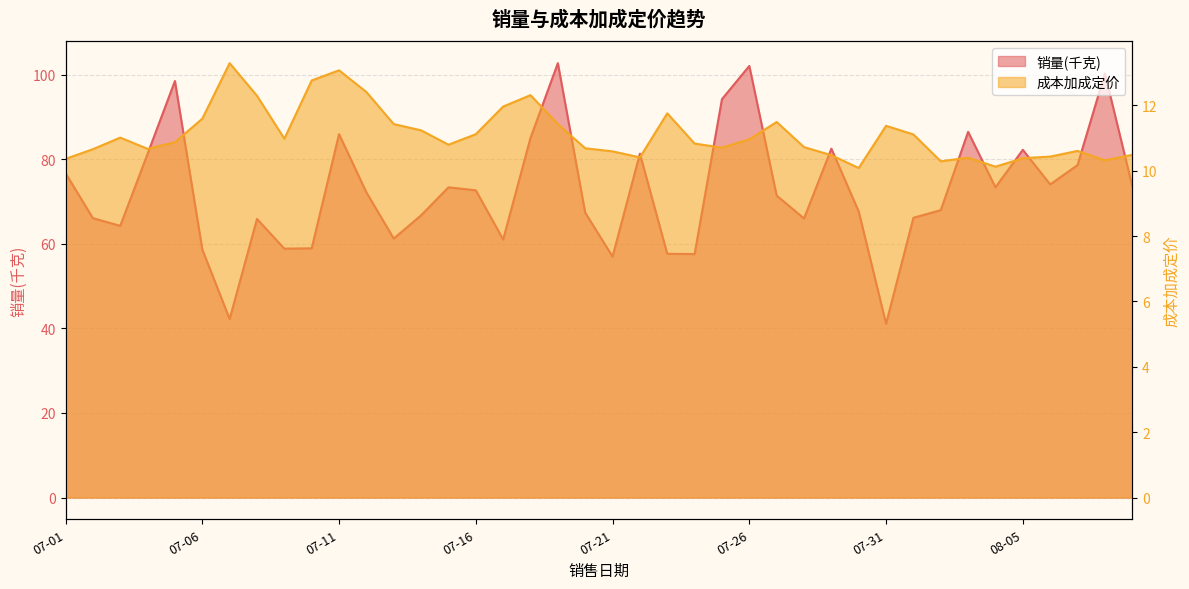

At which category is the sum across all series the highest?

07-19